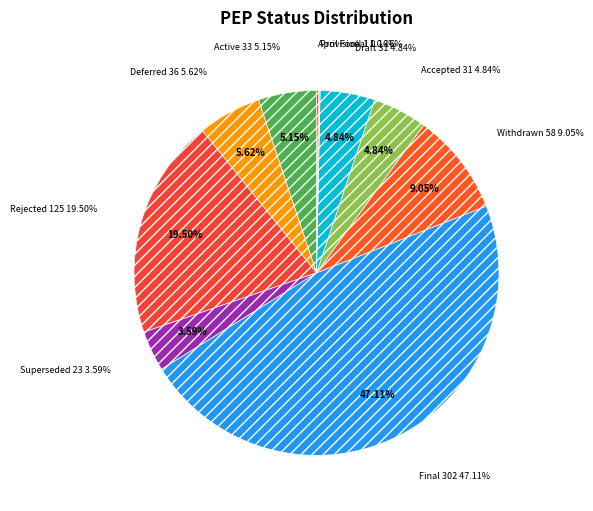

Which slice is the largest?

Final